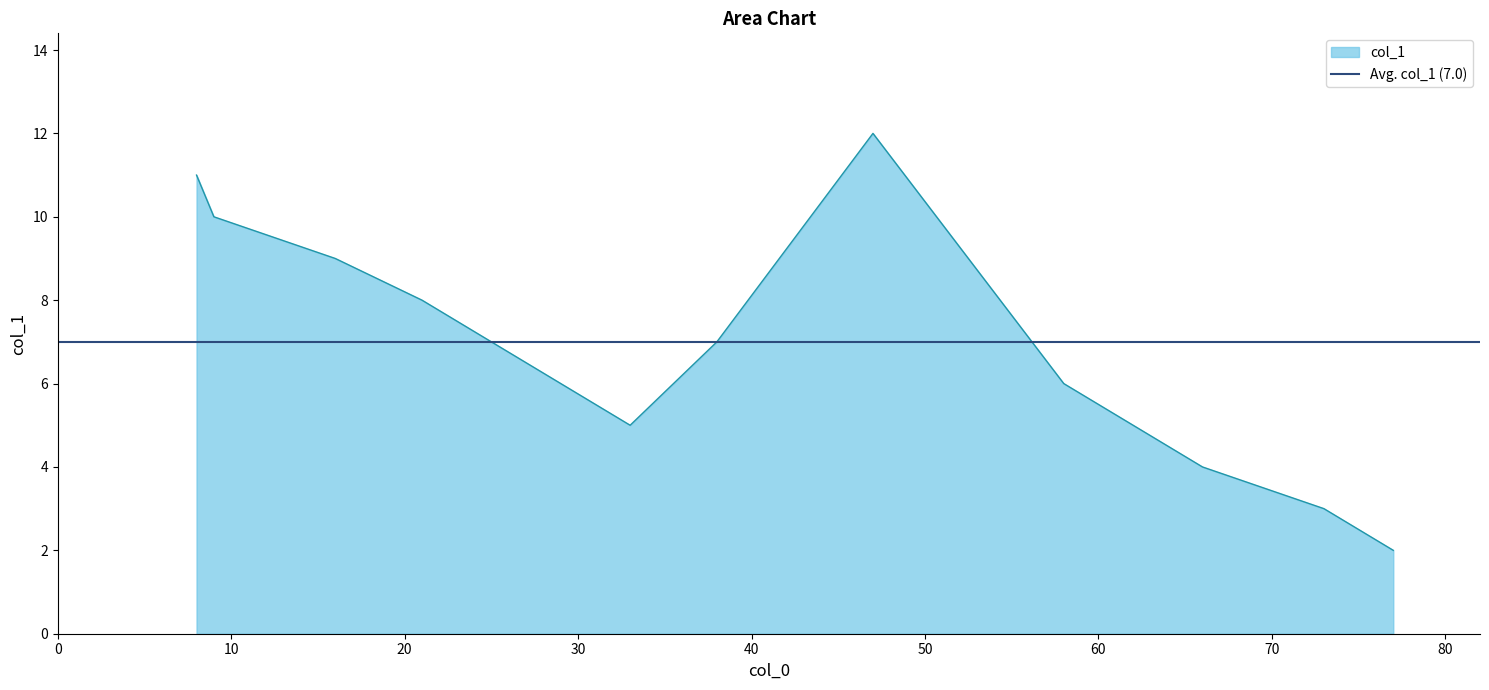

What is the difference between the values at 58 and 9?

4